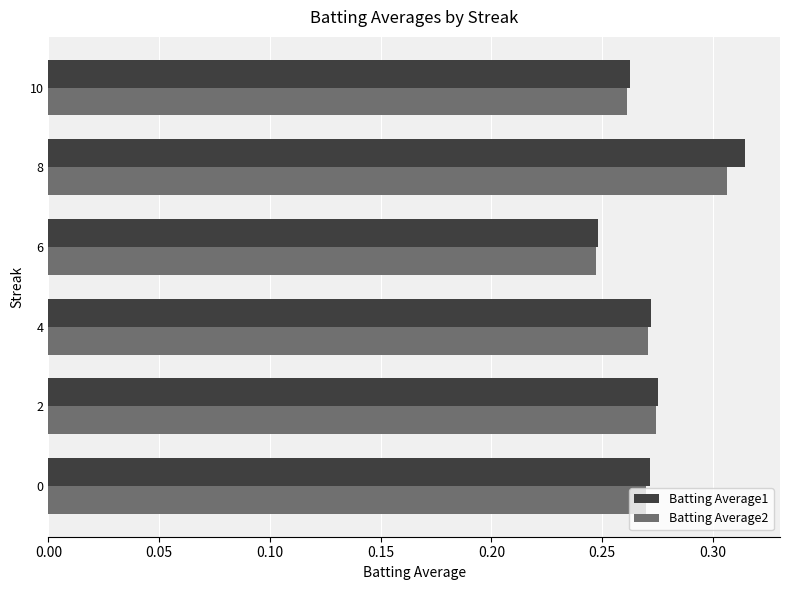

At which label is Batting Average2 closest to 0?

6